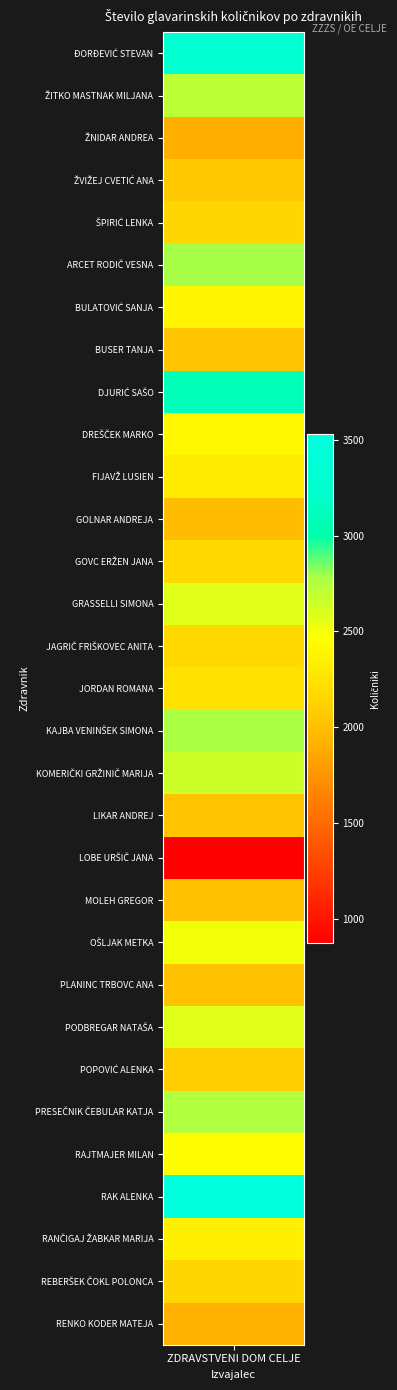

List the labels in order of value, smallest first.

19, 2, 30, 11, 22, 20, 18, 7, 3, 24, 4, 29, 14, 12, 15, 10, 28, 6, 9, 26, 21, 23, 13, 17, 1, 25, 16, 5, 8, 0, 27